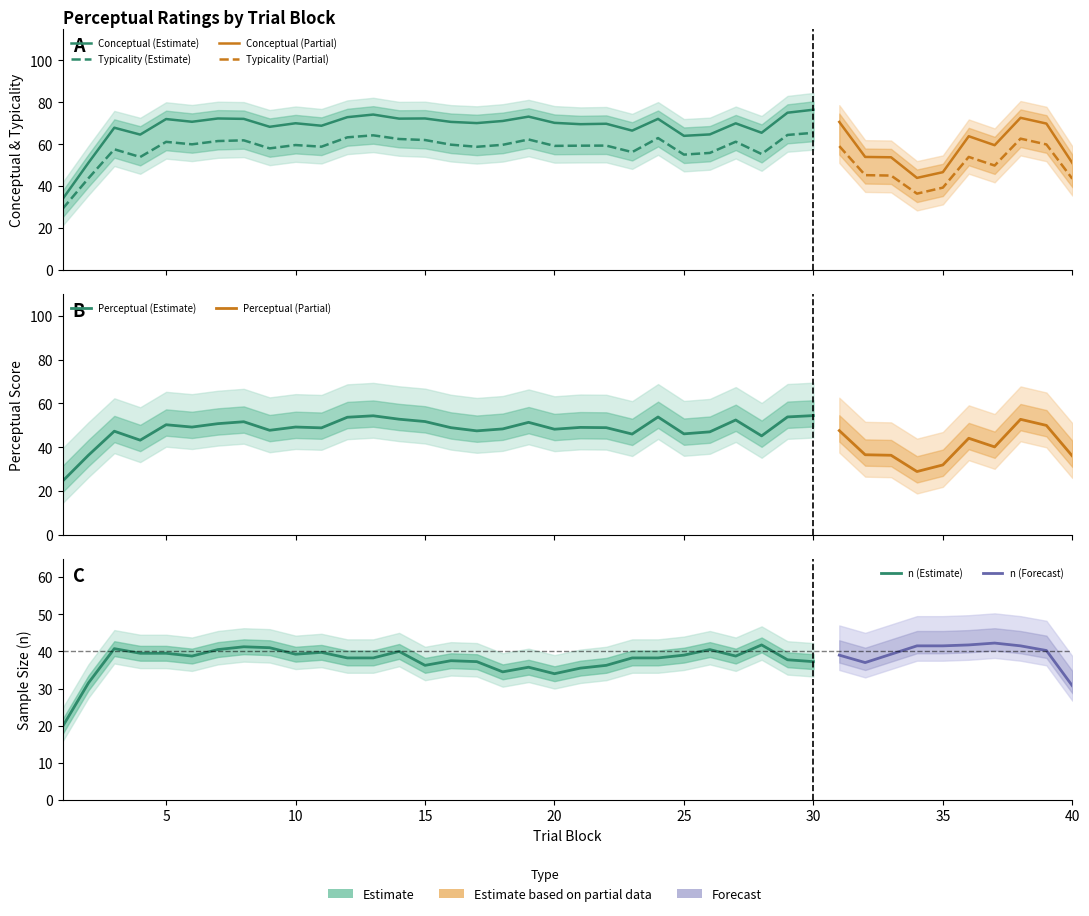

After their last crossing, which series has the higher values: perceptual or typicality?

typicality